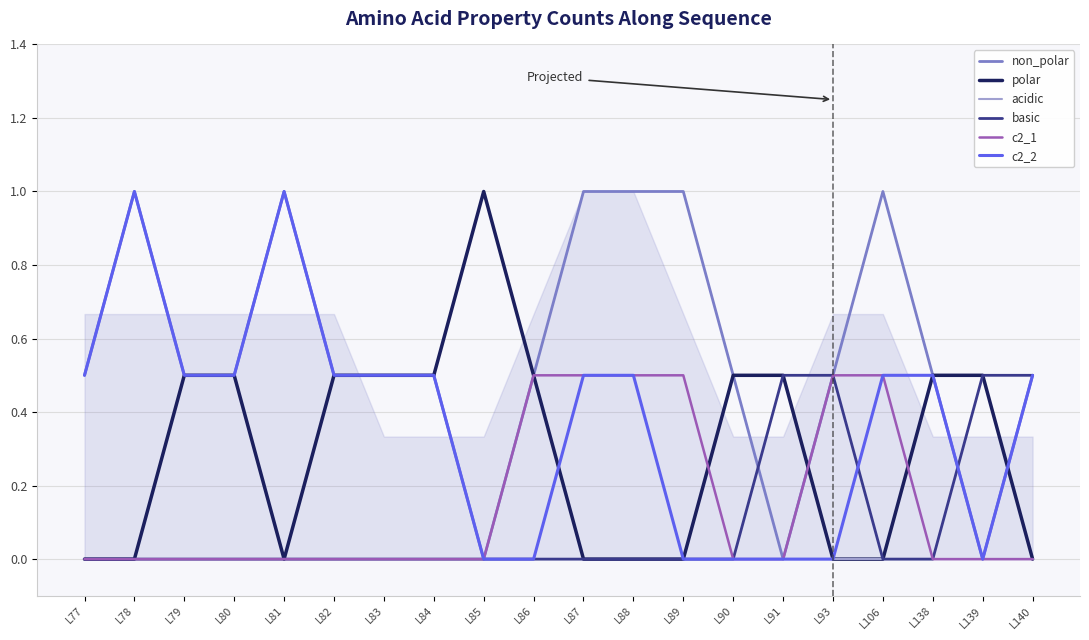

At how many categories does at least one series exceed 0?

20